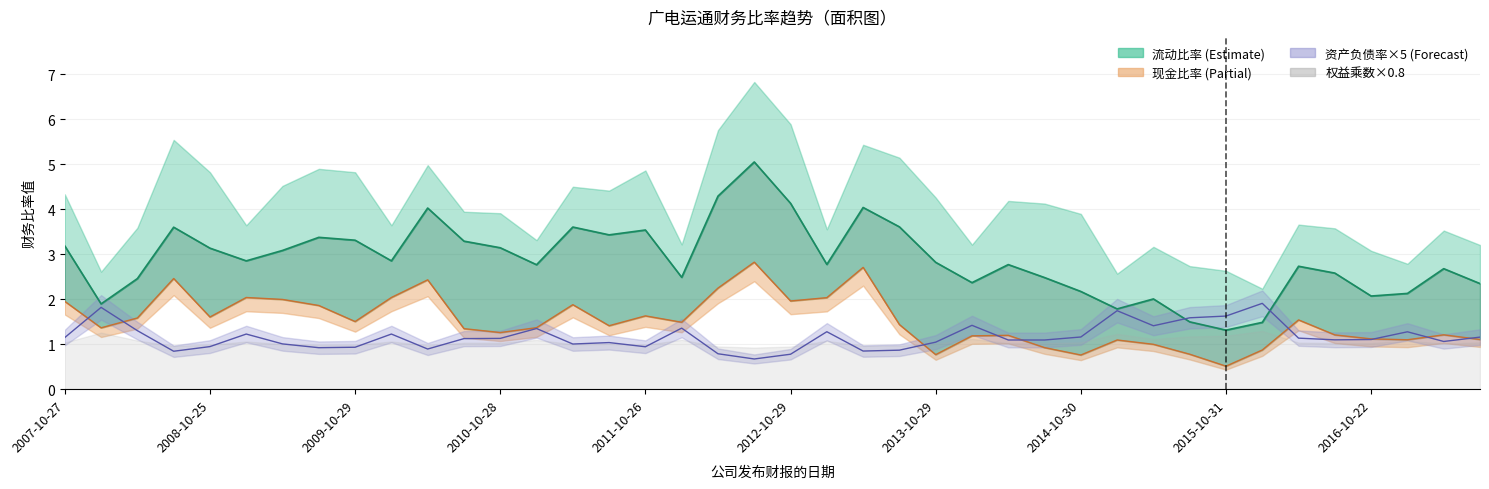

Read the value at 2014-10-30.

2.2